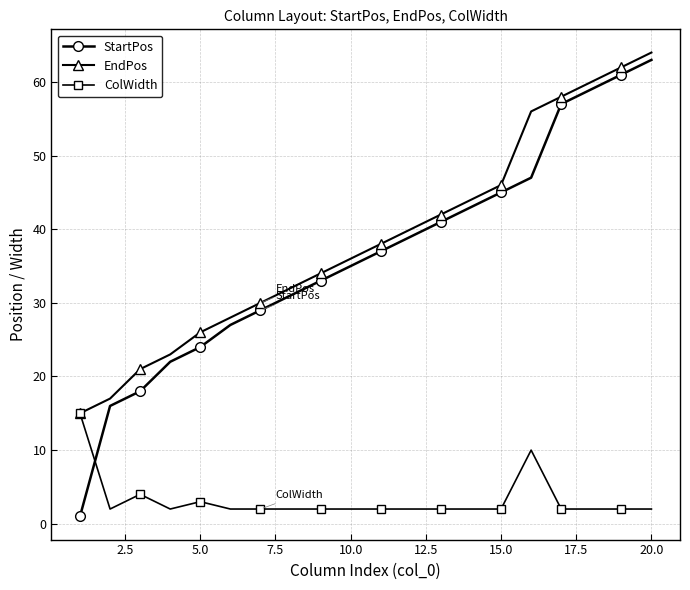

True or false: EndPos and StartPos cross at least once.

False